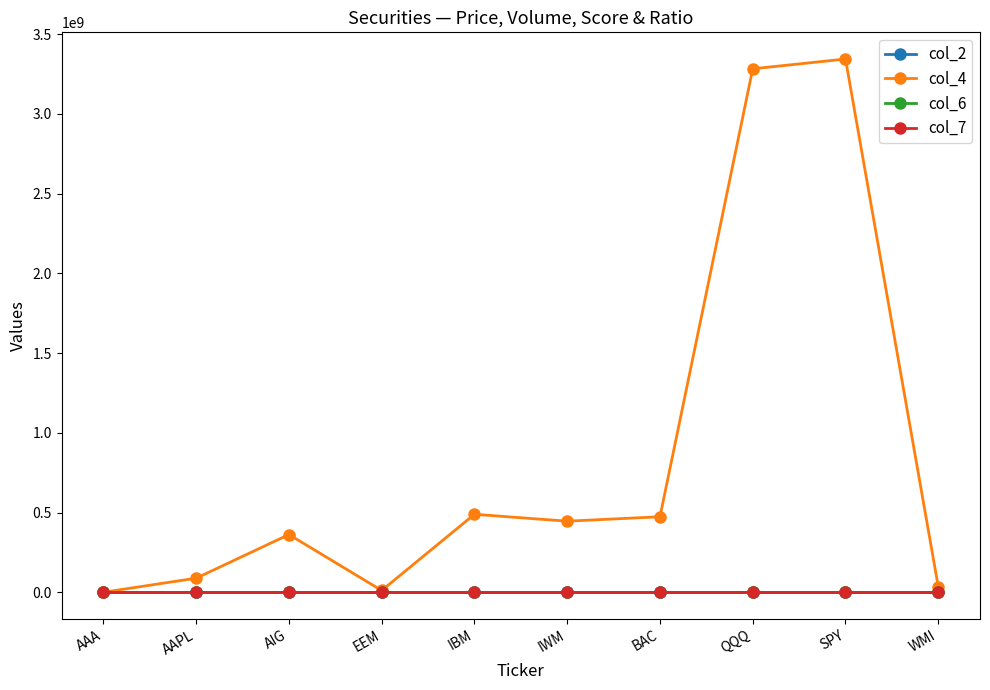

What is the approximate value of col_7 at BAC?

0.5